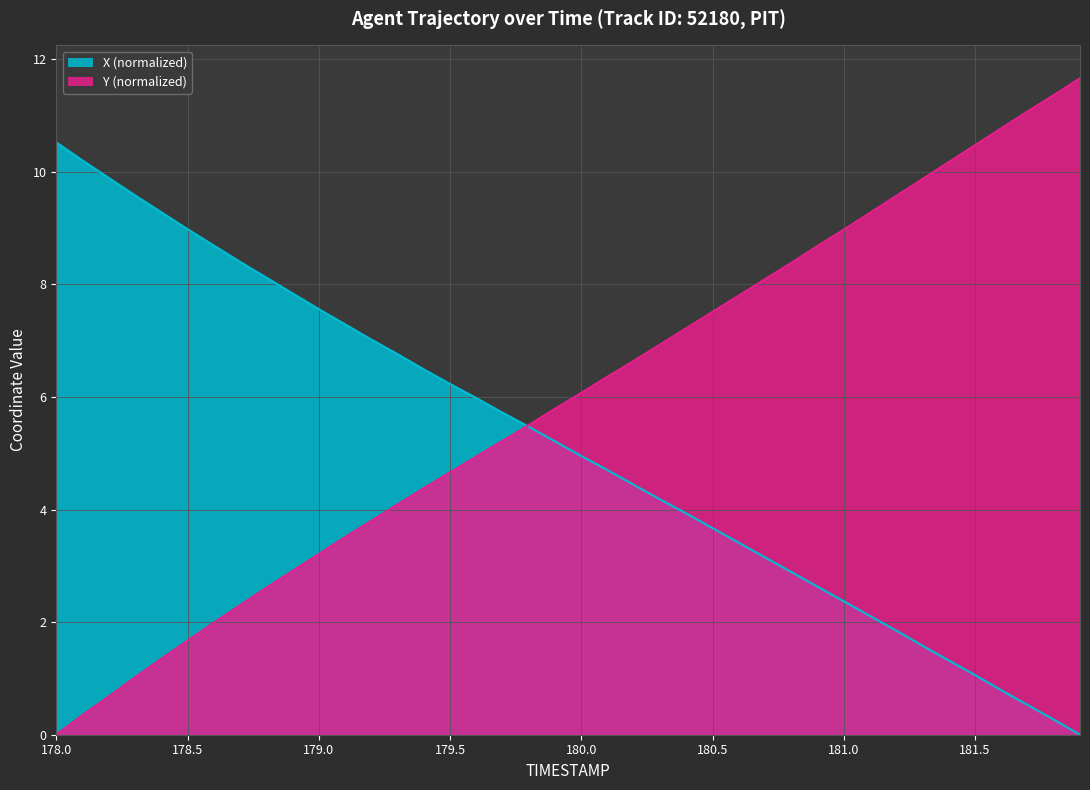

How many data points does each series have?

40